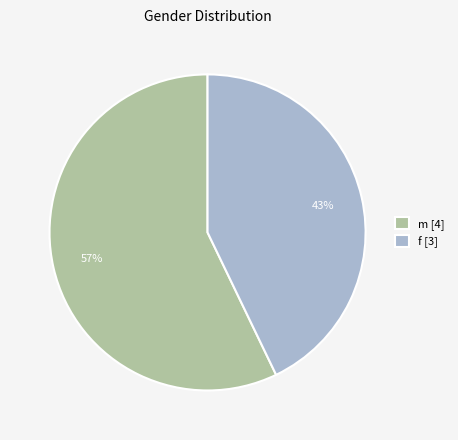

Count the number of slices in the pie.

2